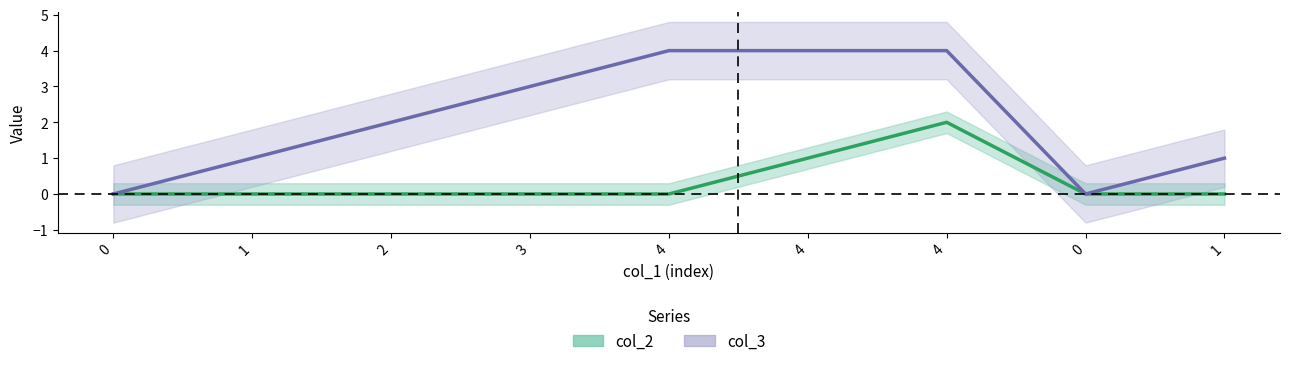

Does the chart have visible grid lines?

No